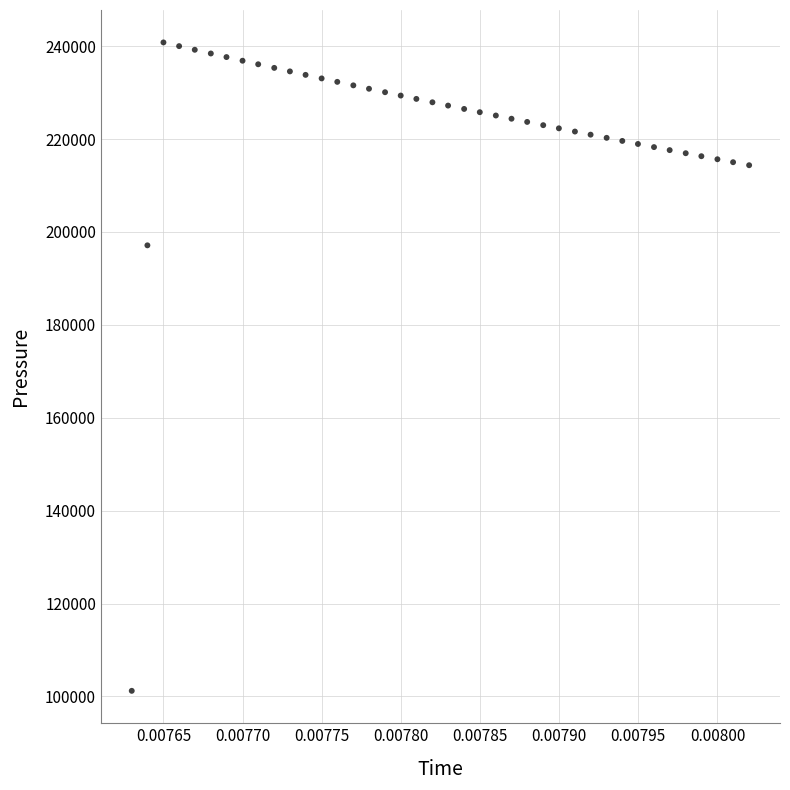

What Y value in the scatter plot is closest to 171005?

197119.3